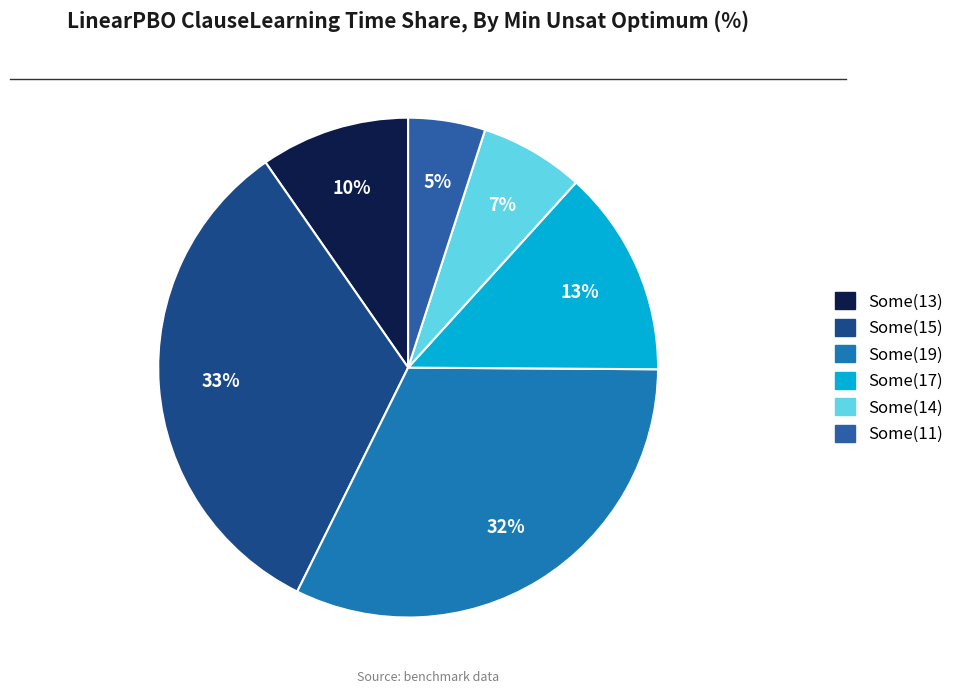

How many segments does this pie chart have?

6